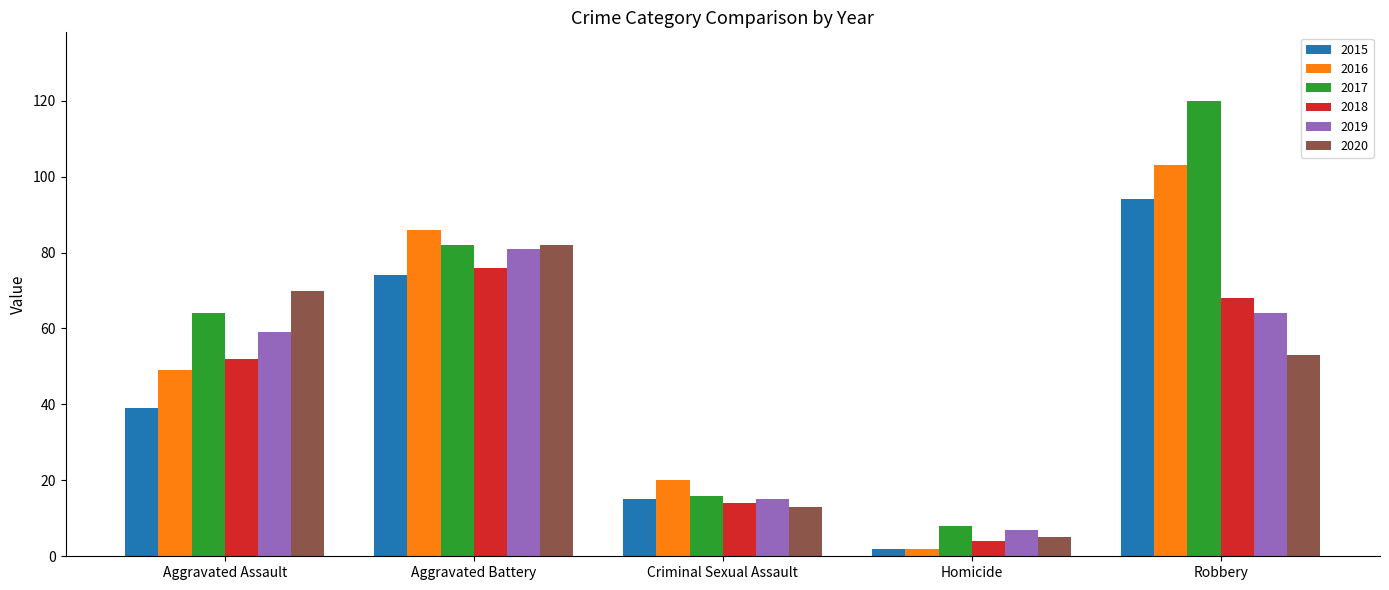

At how many categories does at least one series exceed 3?

5